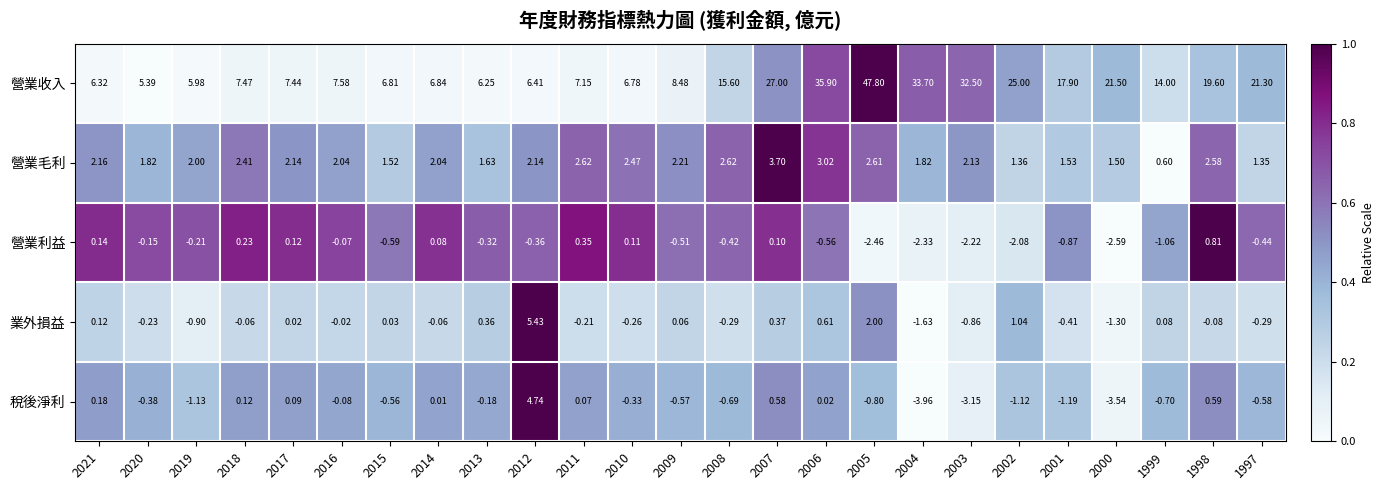

Is the value of 營業收入 at 2006 greater than the value of 稅後淨利 at 2003?

Yes